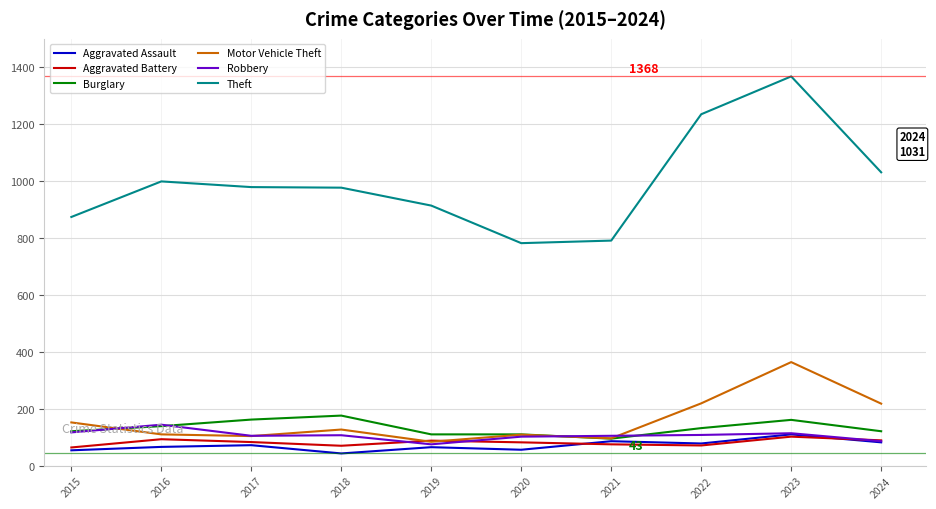

What is the sum of all Theft values?

9950